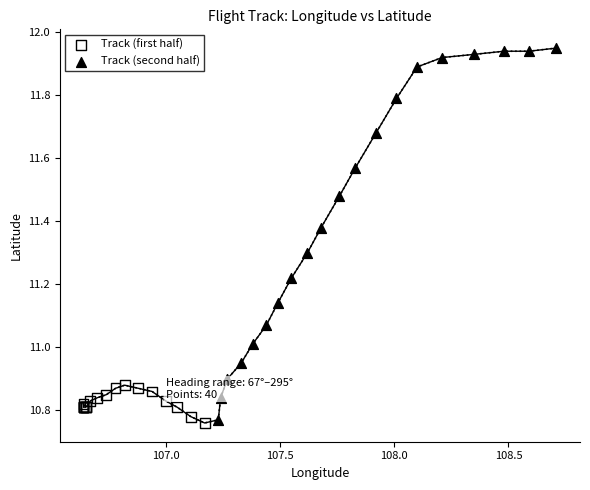

Which series contains the highest Y value?

Track (second half)